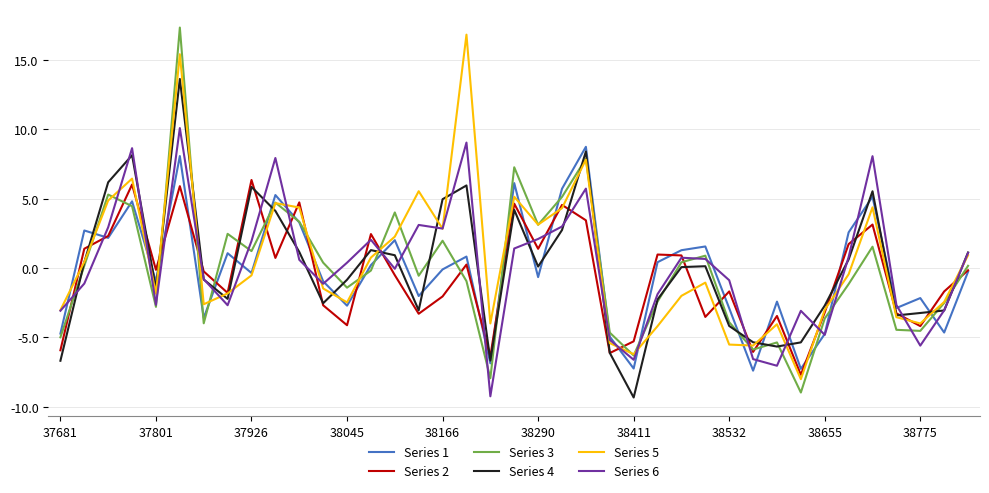

How many lines are shown in the chart?

6